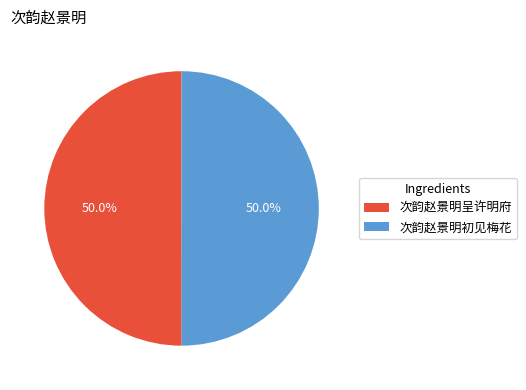

True or false: 次韵赵景明初见梅花 accounts for 99% of the total.

False